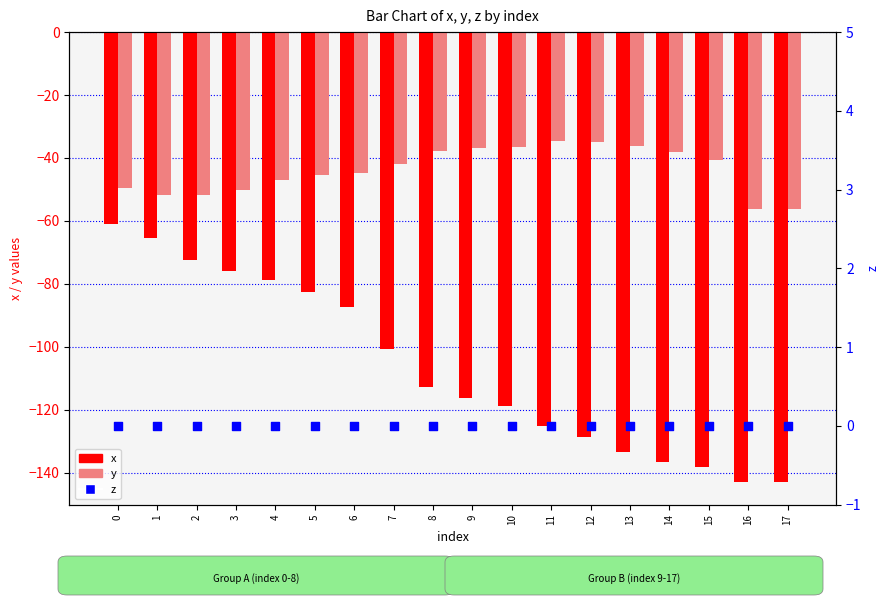

Which series reaches the maximum Y coordinate?

z